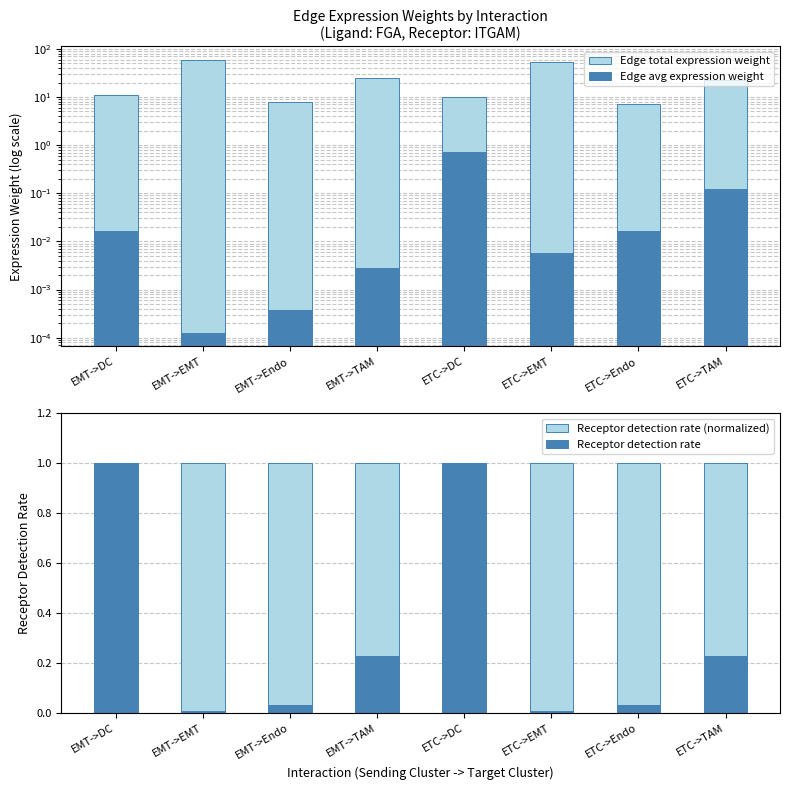

How many bars are there in total?

32